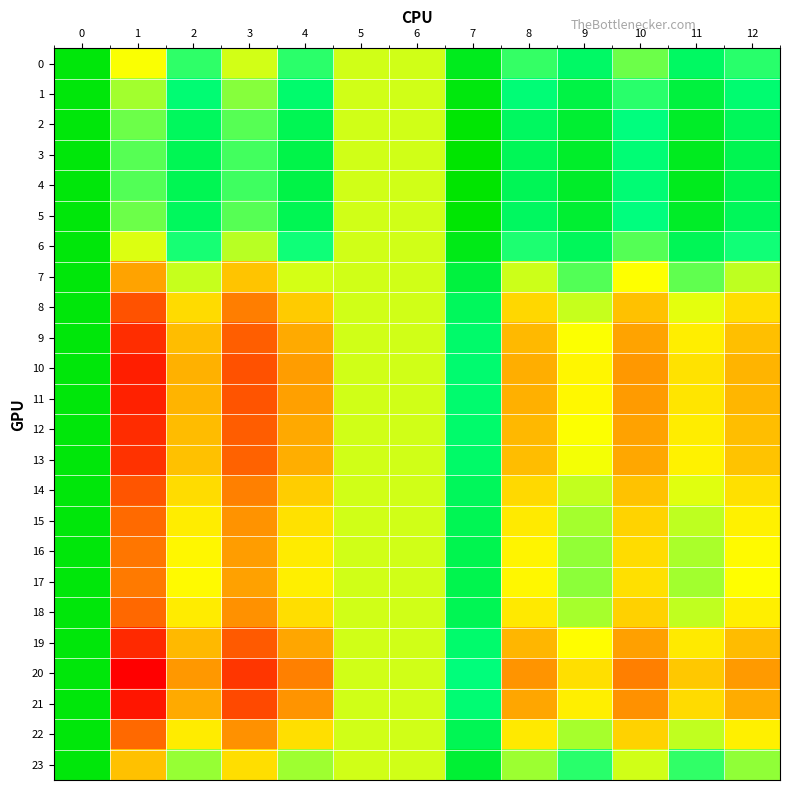

At how many categories does at least one series exceed 1?

11